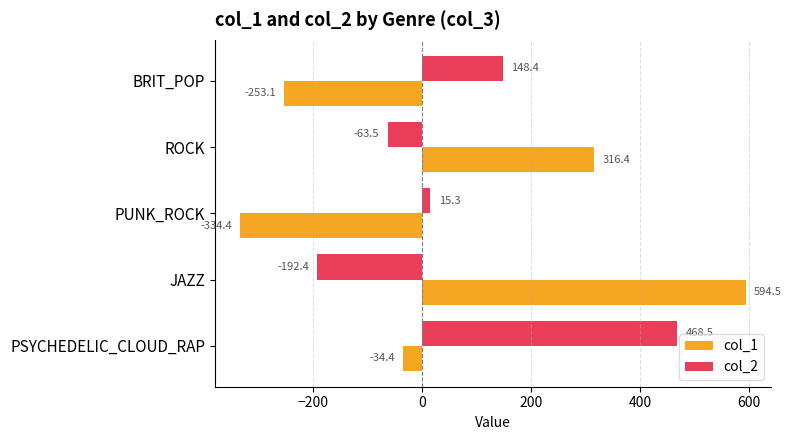

Rank the series by their average value, from highest to lowest.

col_2, col_1